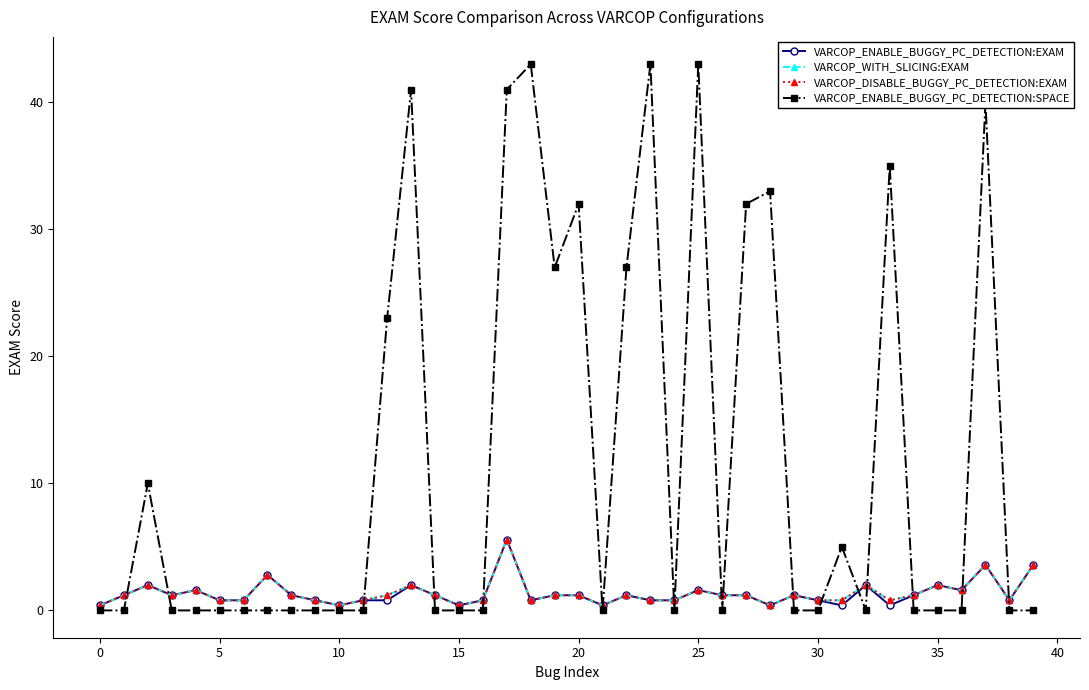

Does the chart have visible grid lines?

No